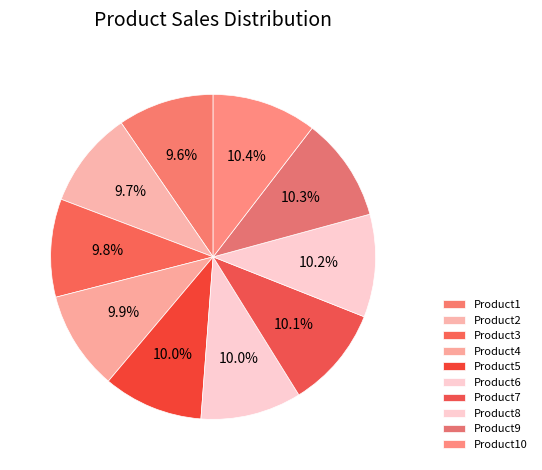

How many segments does this pie chart have?

10